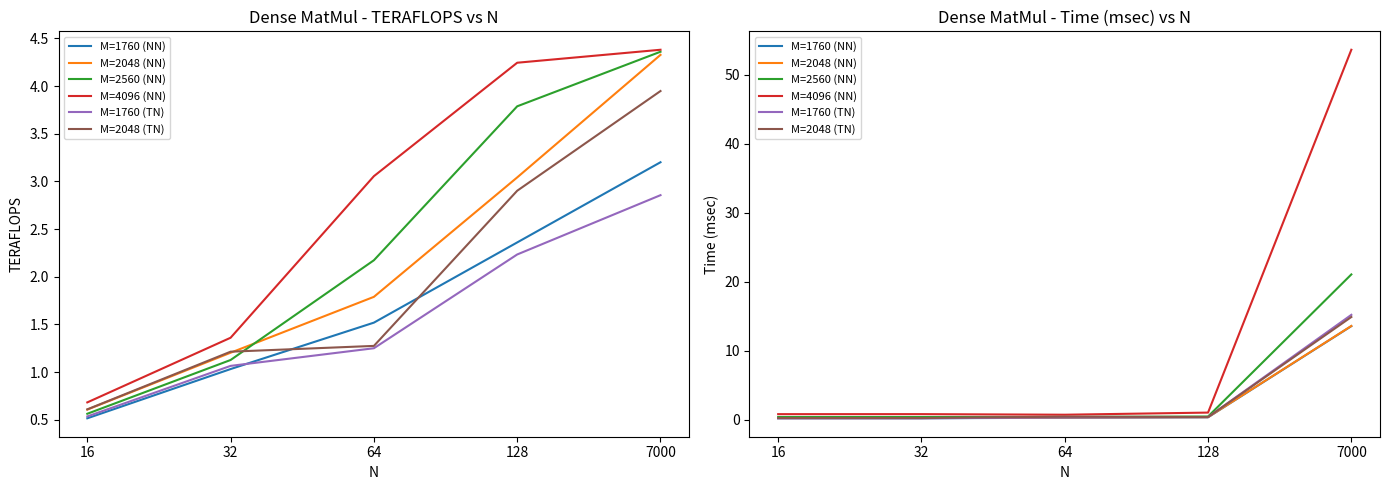

What is the value of the M=1760 (TN) point at the 1st from the left?

0.2